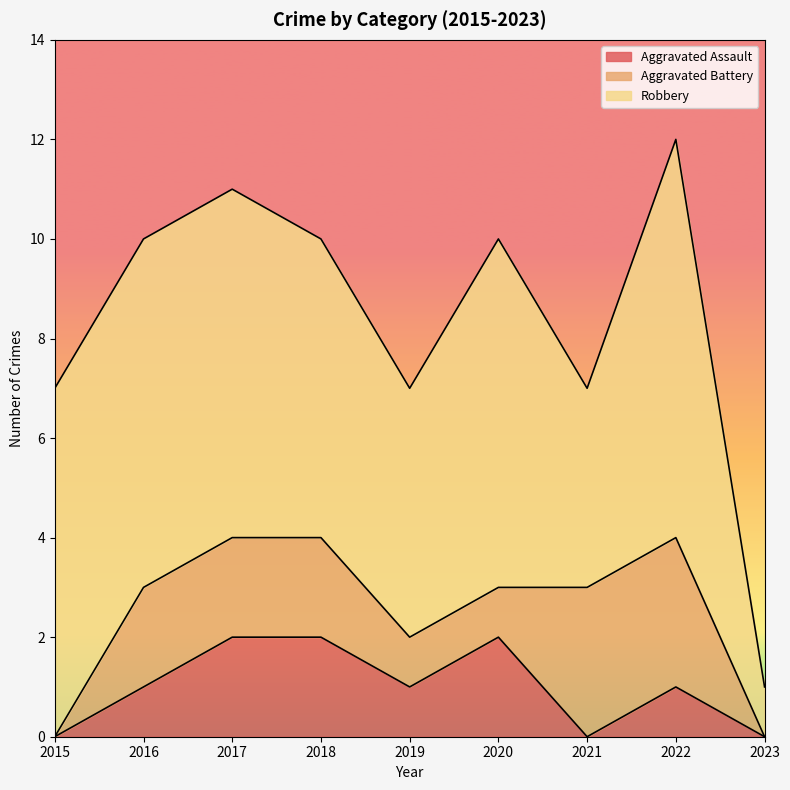

Which label corresponds to the smallest value in the chart?

2015